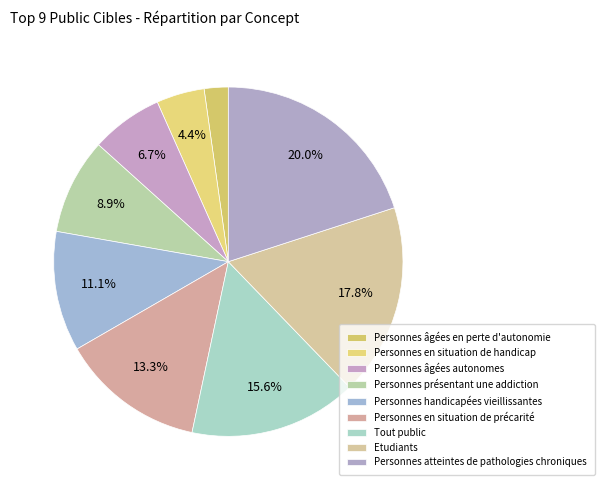

Count the number of slices in the pie.

9